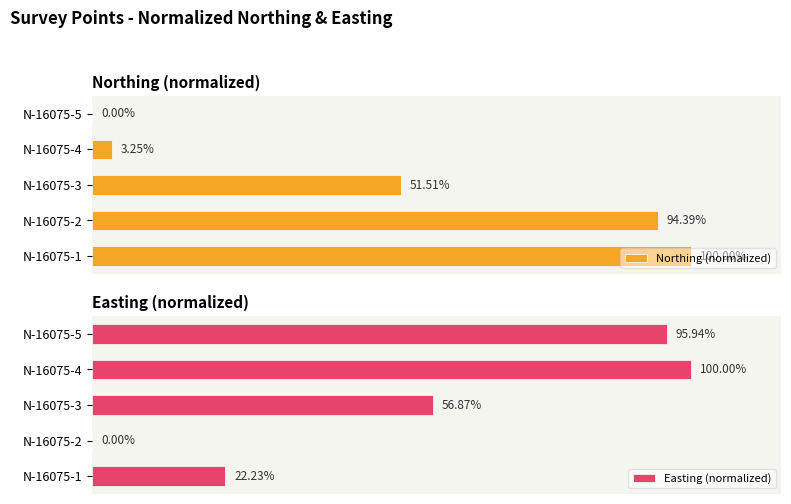

At how many categories does at least one series exceed 64?

4